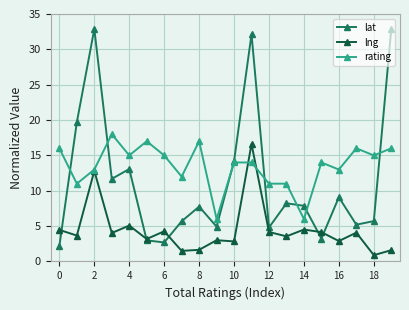

Which series has the widest spread of values?

lat